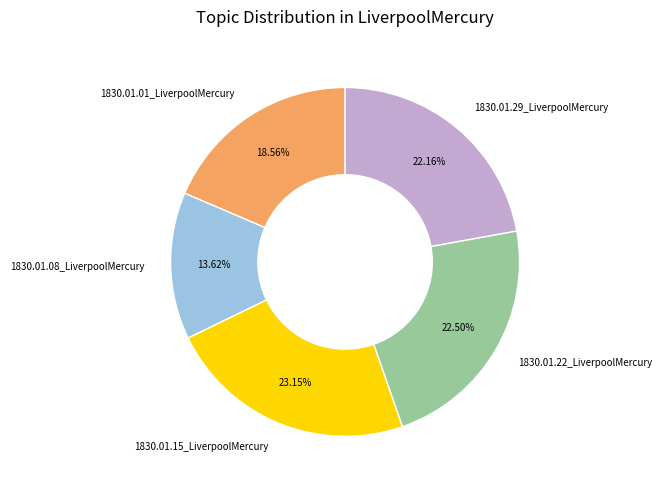

Between 1830.01.01_LiverpoolMercury and 1830.01.15_LiverpoolMercury, which is larger?

1830.01.15_LiverpoolMercury